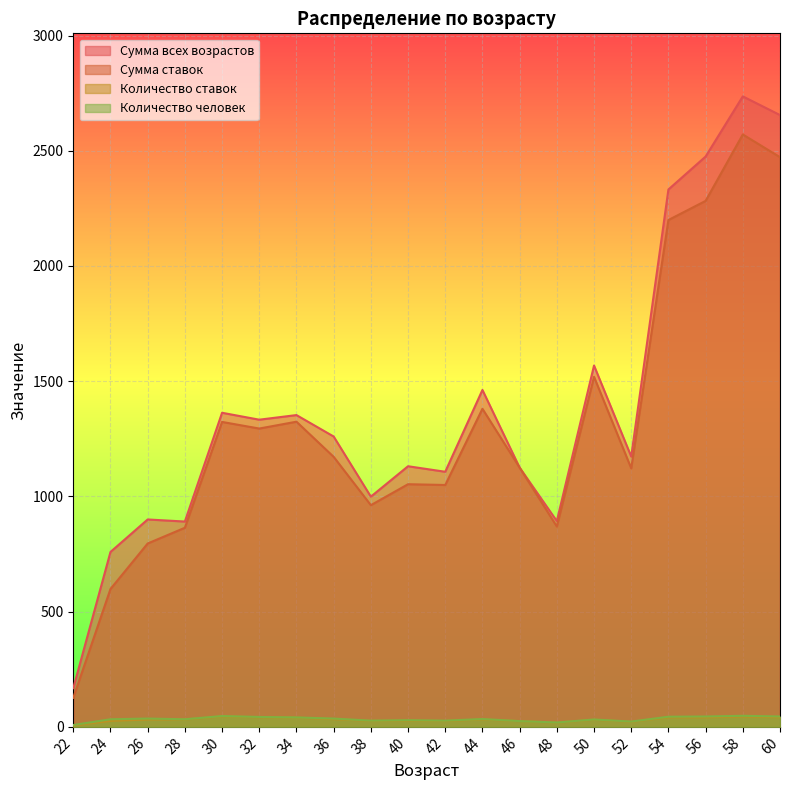

Count the number of categories in the chart.

20